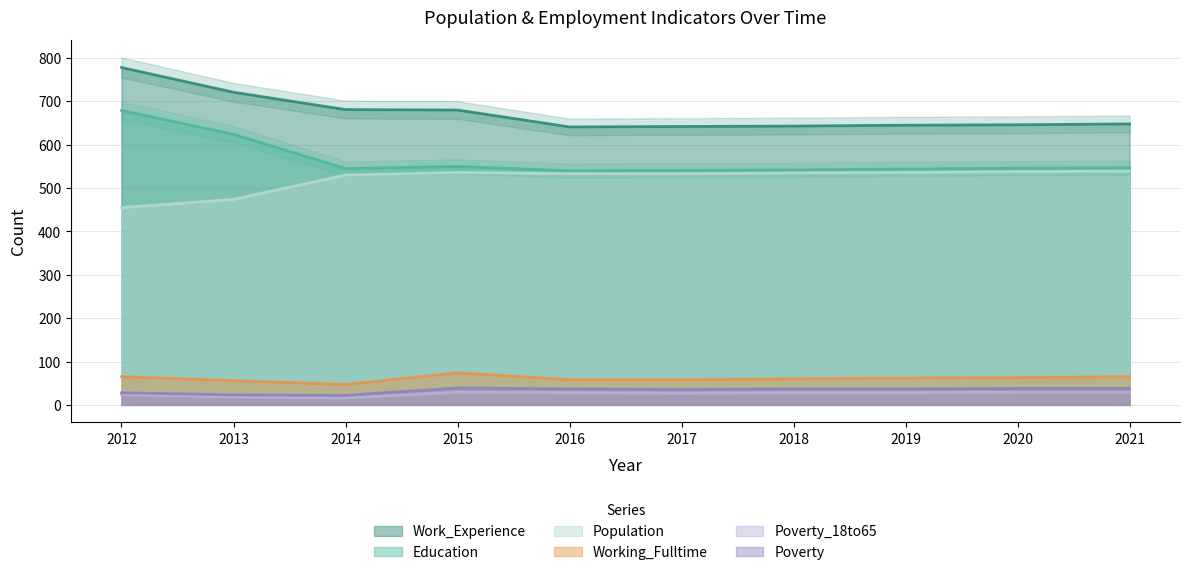

True or false: Education and Work_Experience intersect in this chart.

False